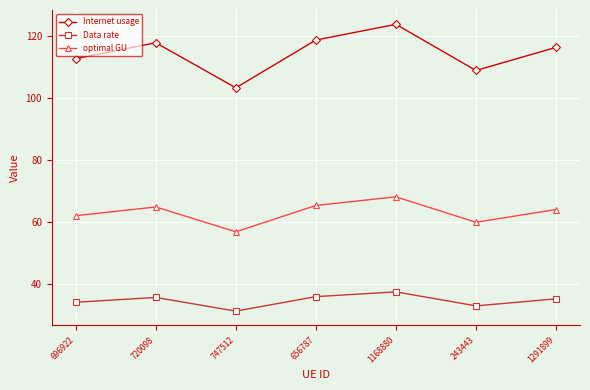

What is the sum of all optimal GU values?

441.7